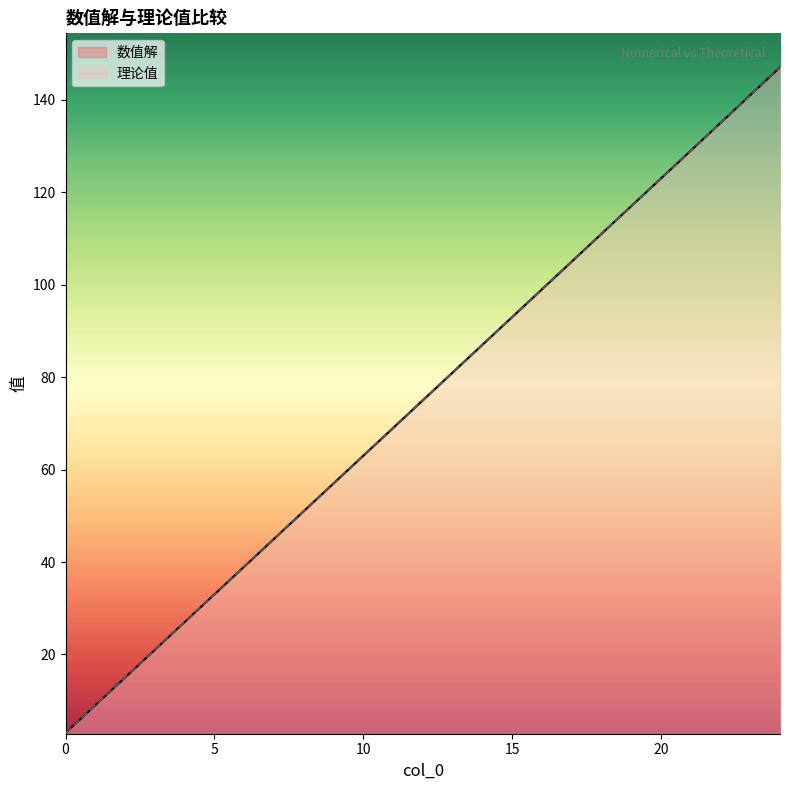

How many data points does each series have?

25